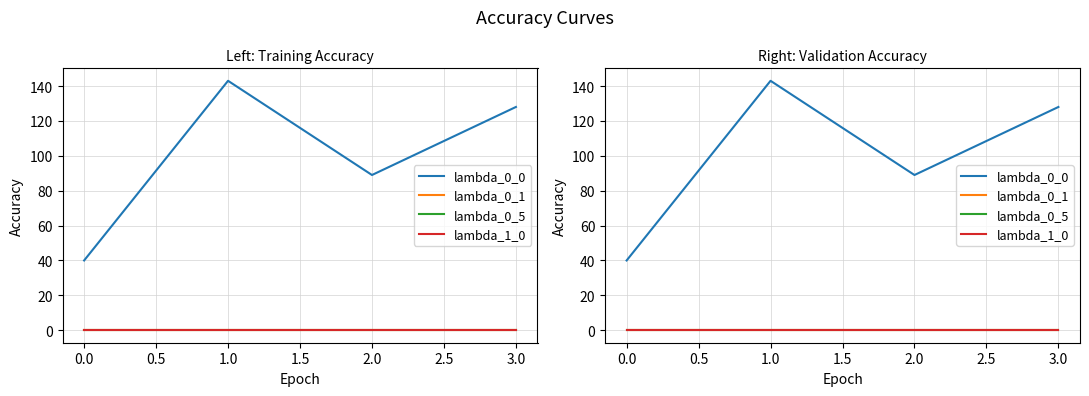

Which series changed the most between 1.0 and 3.0?

lambda_0_0